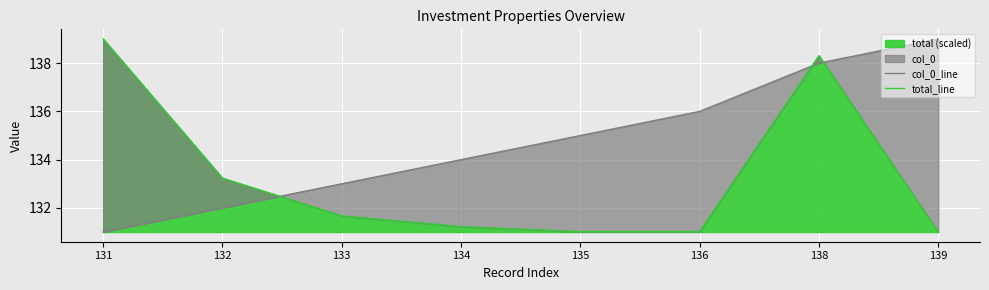

At which category does the chart reach its minimum across all series?

131